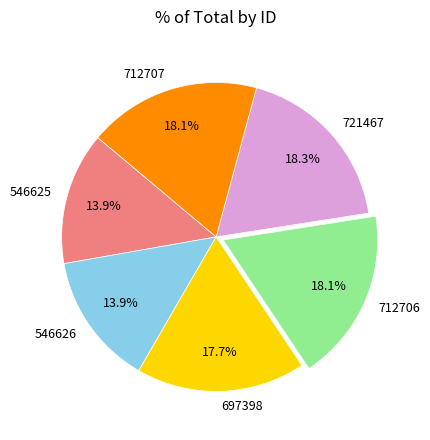

What is the ratio of the value at 546626 to the value at 721467?

0.8